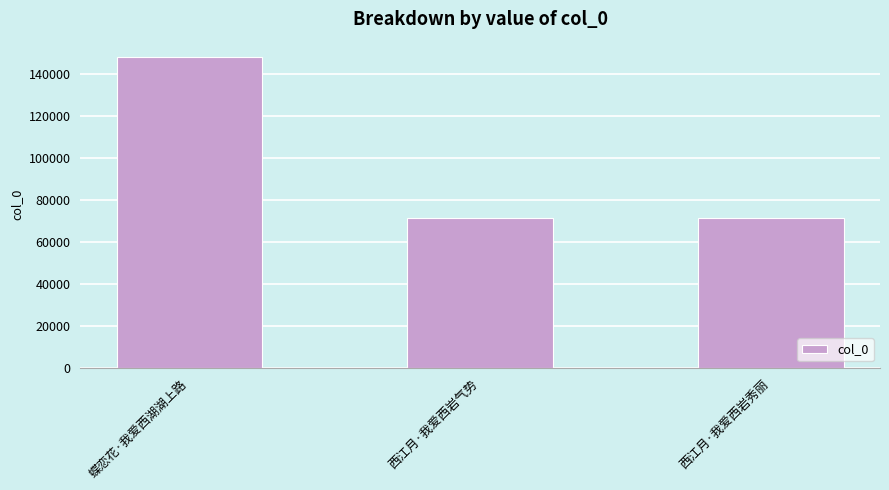

The value at 西江月·我爱西岩气势 is 31151. True or false?

False